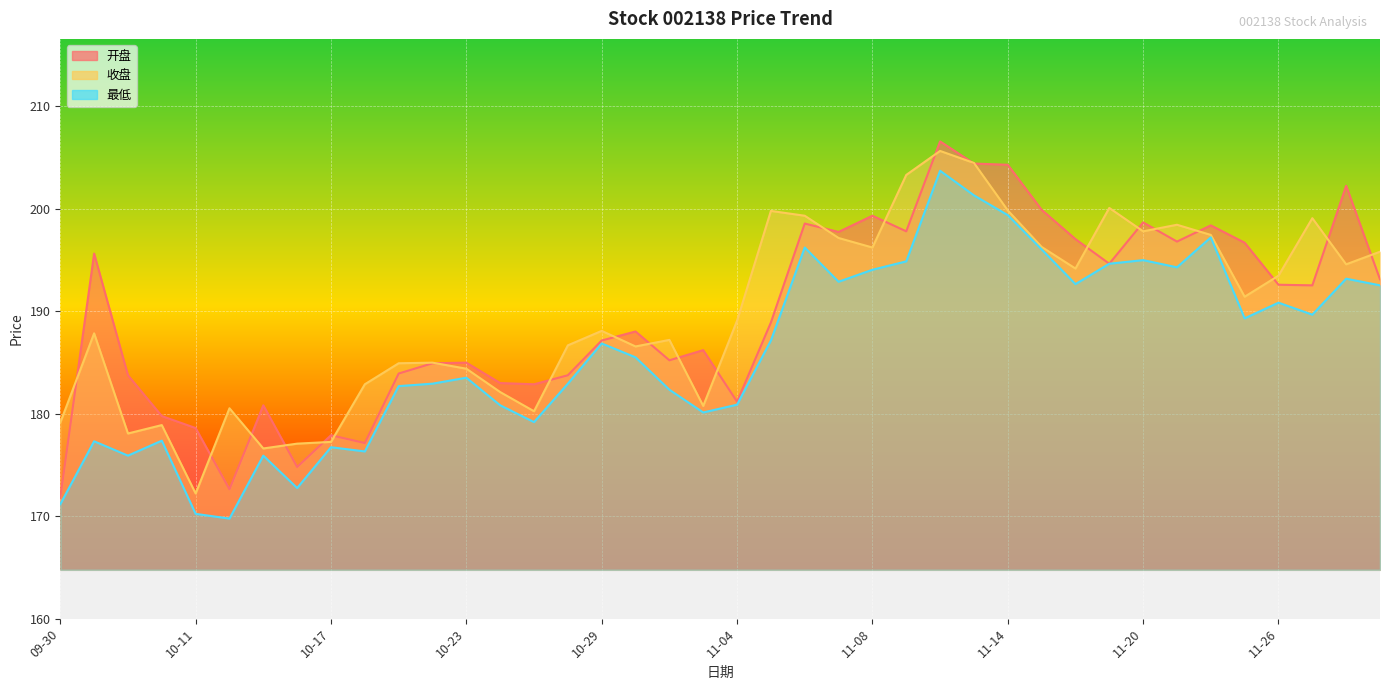

True or false: 最低 and 开盘 intersect in this chart.

False